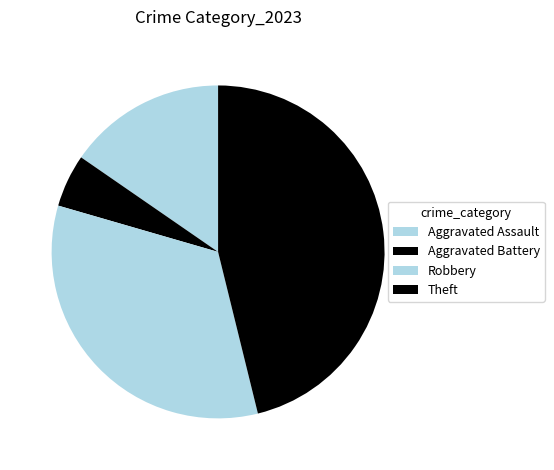

How many segments does this pie chart have?

4